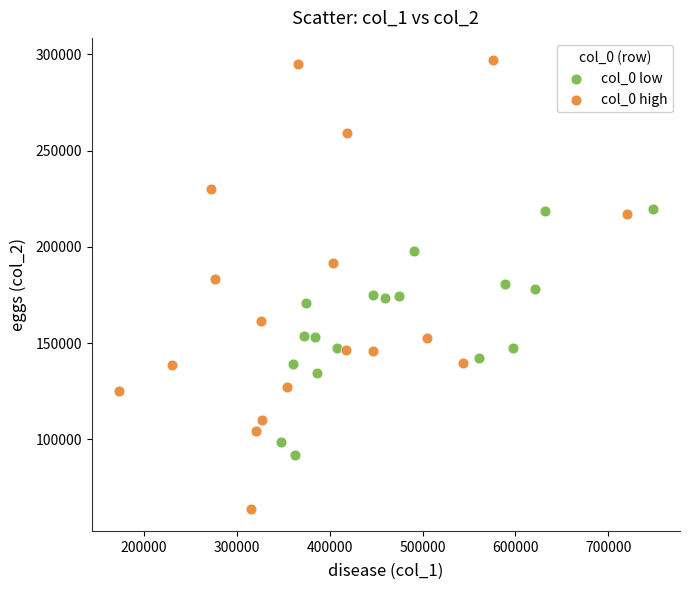

Which series contains the highest Y value?

col_0 high